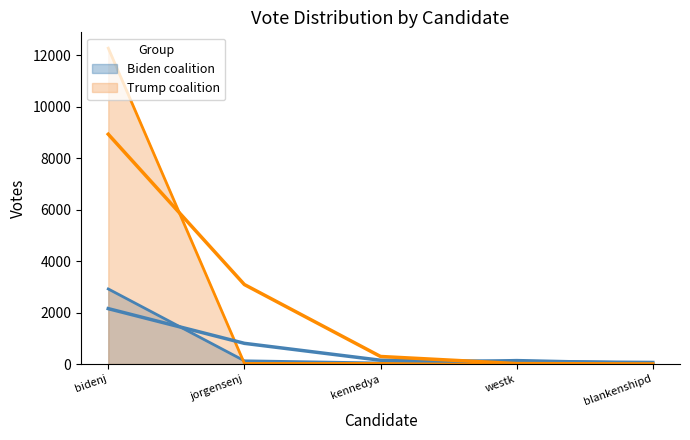

What is the difference between the second highest and minimum values?

2919